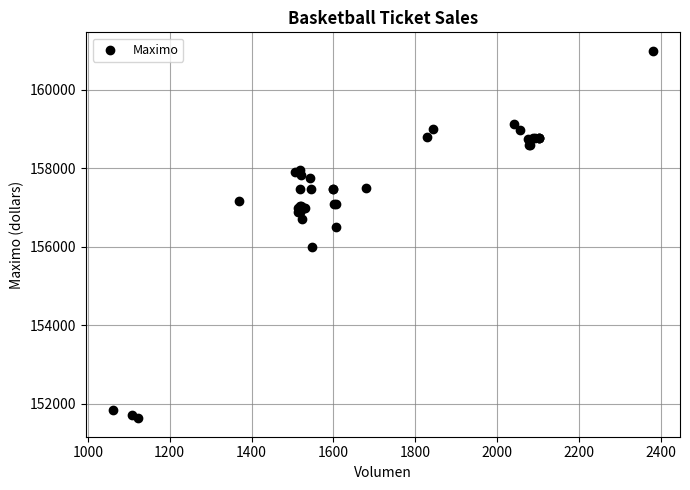

What Y value in the scatter plot is closest to 156316?

156500